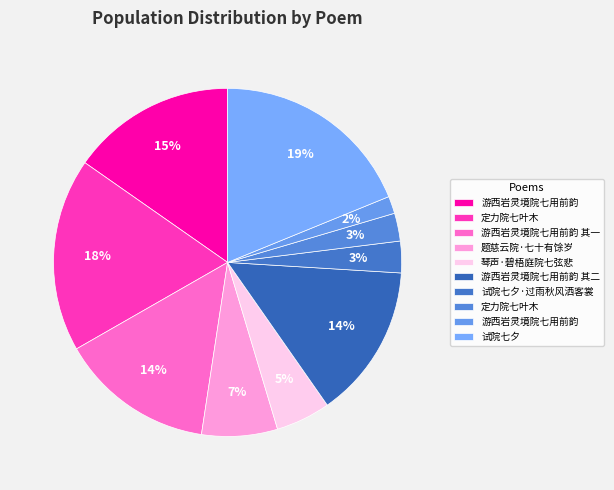

Which category has the biggest portion of the pie?

试院七夕